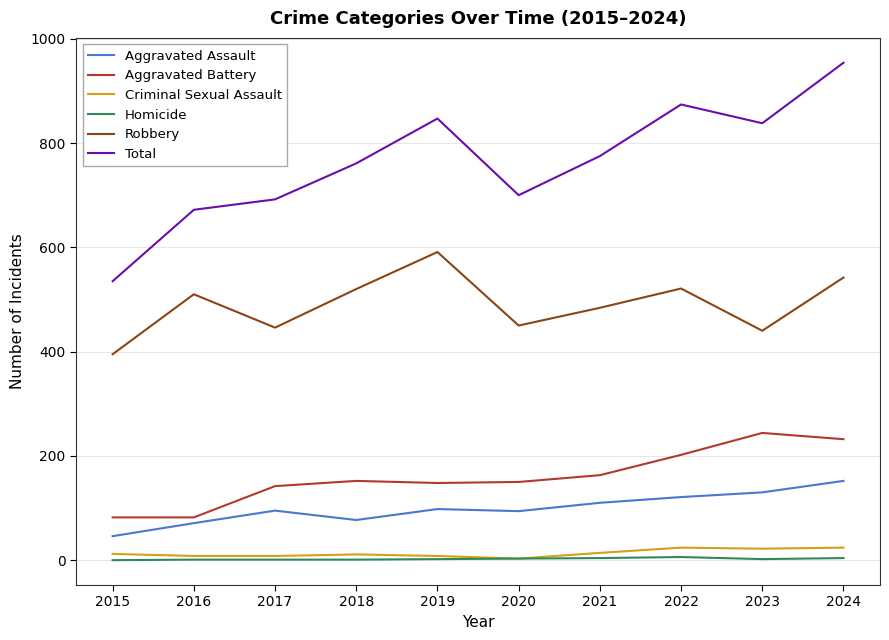

True or false: Total and Robbery intersect in this chart.

False